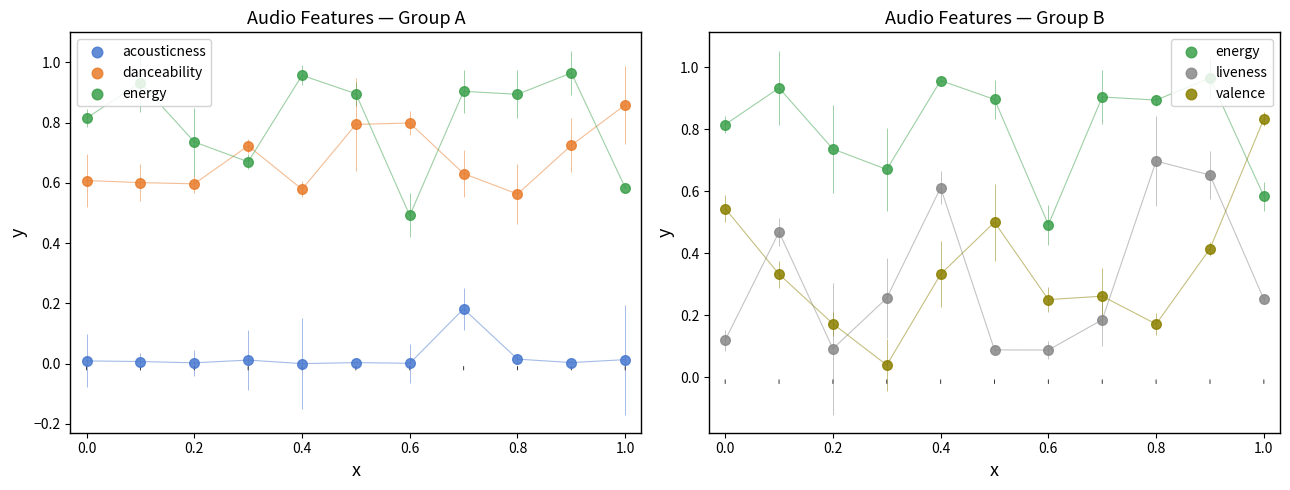

What are all the series names shown in the legend?

acousticness, danceability, energy, liveness, valence